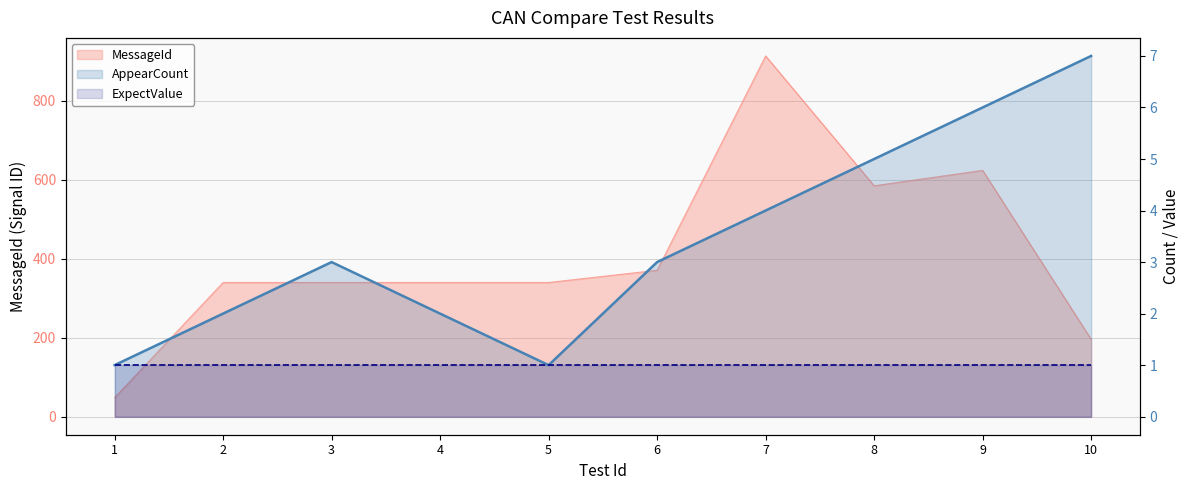

True or false: AppearCount has a value of 7 at 8.

False